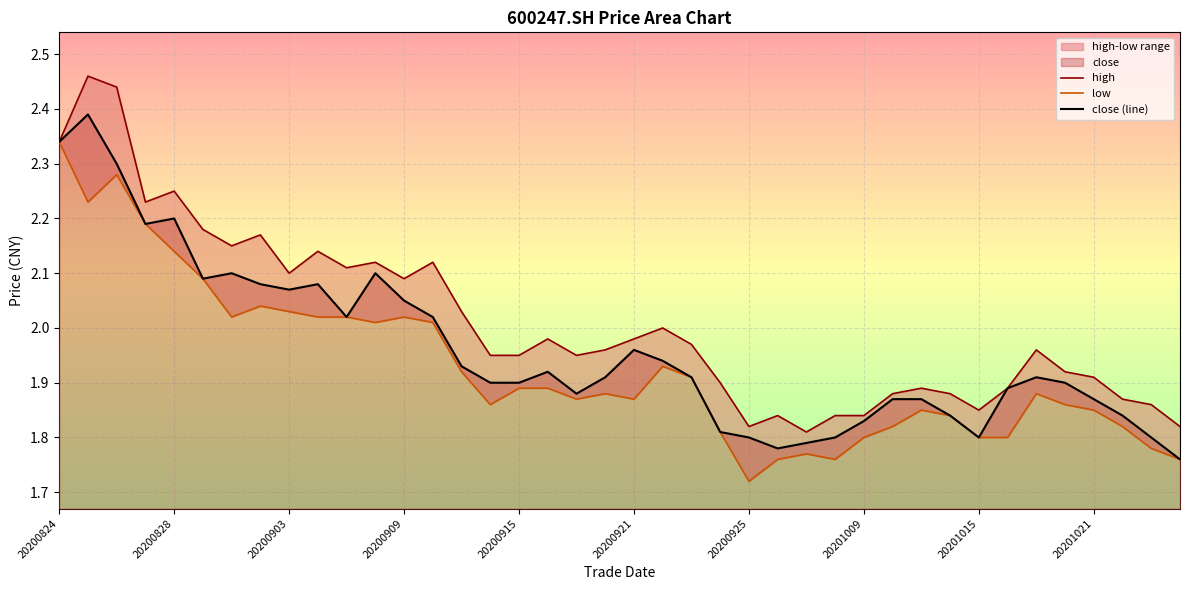

Rank the series by their maximum value, from lowest to highest.

low, close (line), high